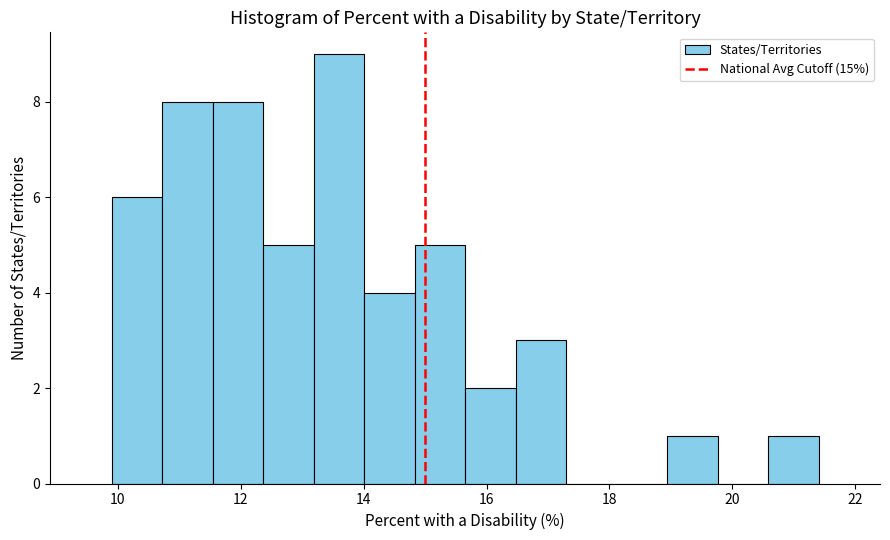

Reading left to right, transcribe this chart: for each bar, give the range it covers on the x-axis and its height. Neither the bar edges nor the heights are printed on the chart, so give them approximately, as read against the axes.

10.0 to 10.8: 6
10.8 to 11.6: 8
11.6 to 12.4: 8
12.4 to 13.2: 5
13.2 to 14.0: 9
14.0 to 14.8: 4
14.8 to 15.6: 5
15.6 to 16.4: 2
16.4 to 17.2: 3
17.2 to 18.2: 0
18.2 to 19.0: 0
19.0 to 19.8: 1
19.8 to 20.6: 0
20.6 to 21.4: 1